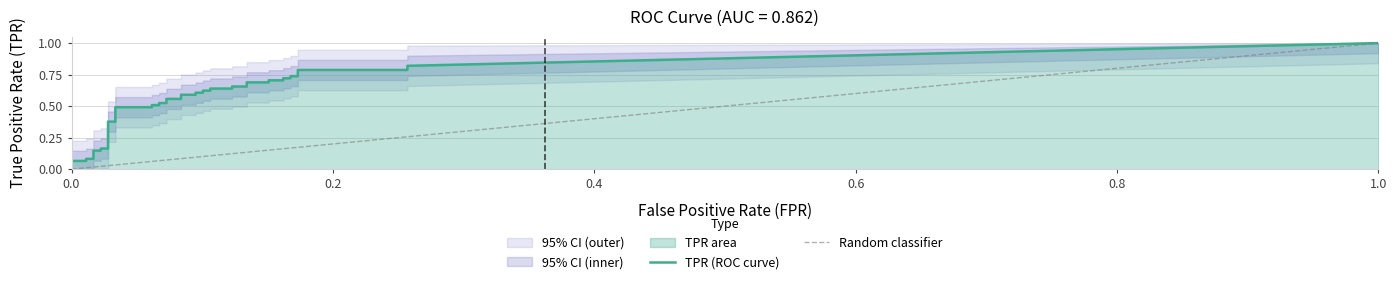

What is the sum of the fpr values at 29 and 30?

0.3